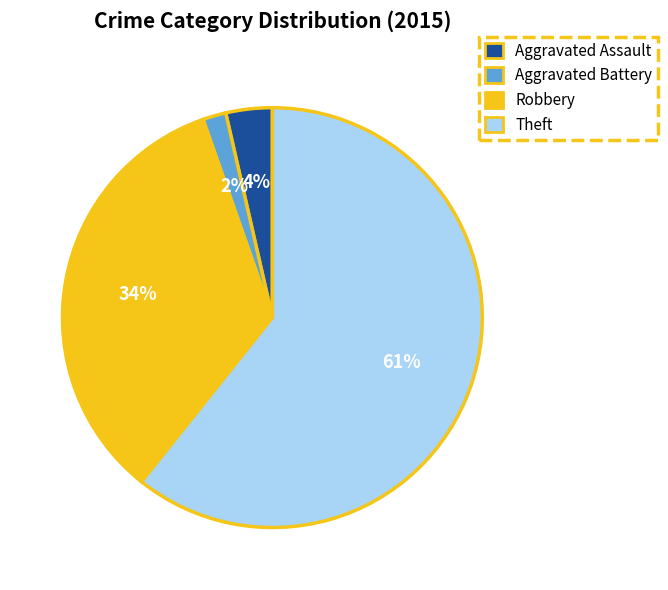

Combined, do Robbery and Aggravated Battery account for over 50%?

No